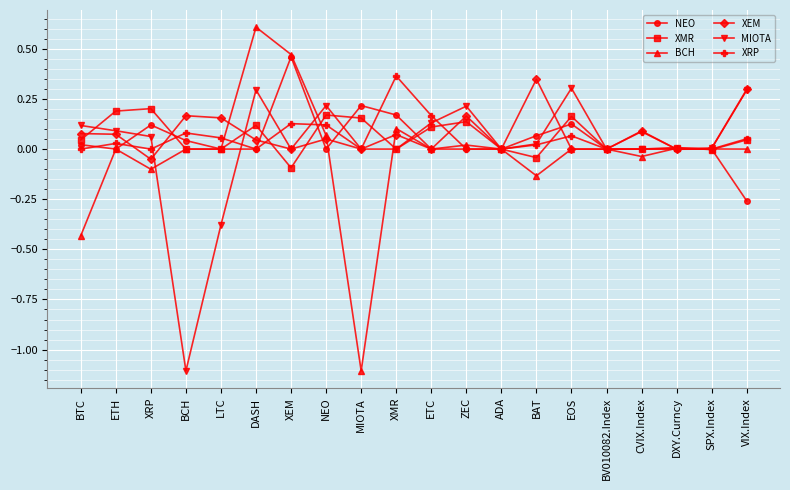

How many categories are shown in the chart?

20